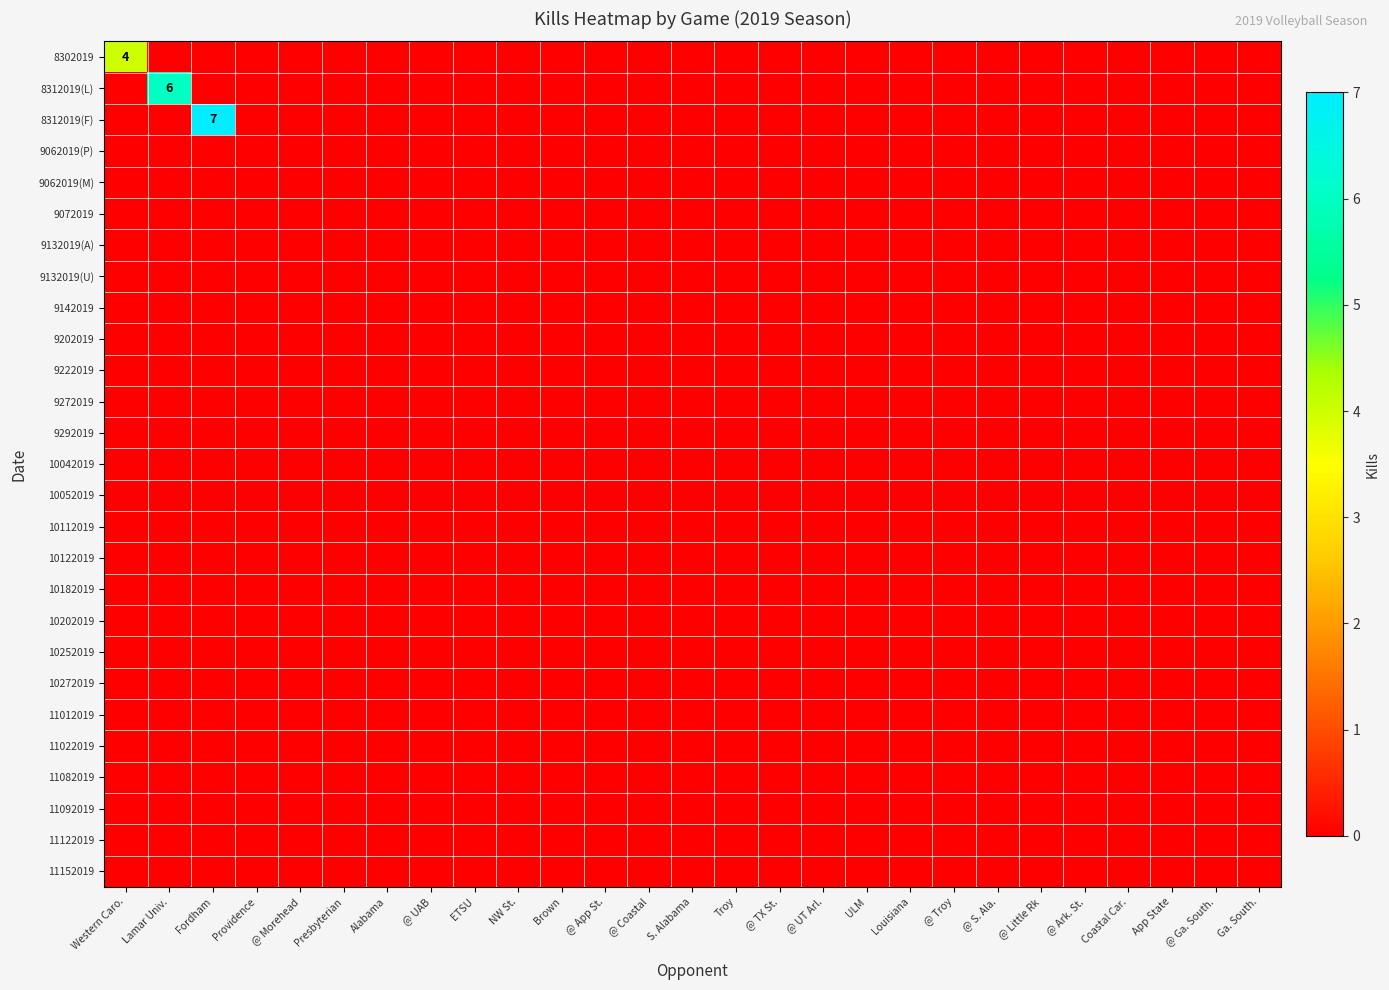

Which label corresponds to the largest value in the chart?

Fordham